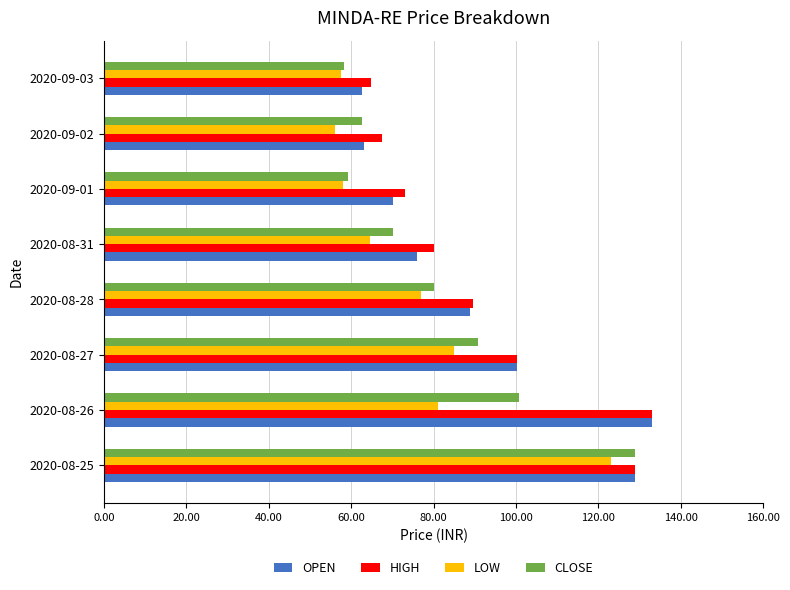

Count the number of categories in the chart.

8